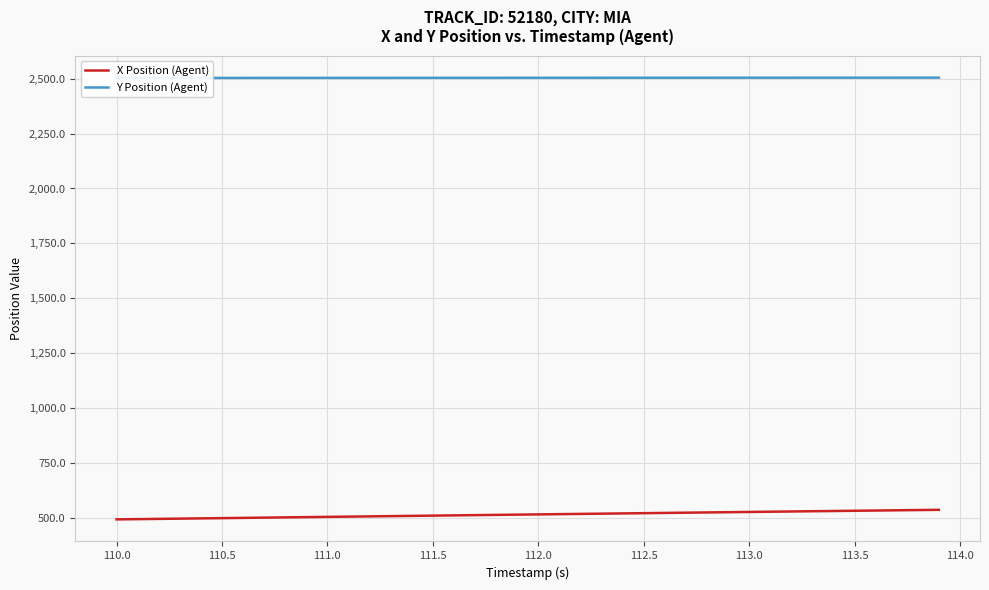

What is the highest value of the X Position (Agent) series?

536.2